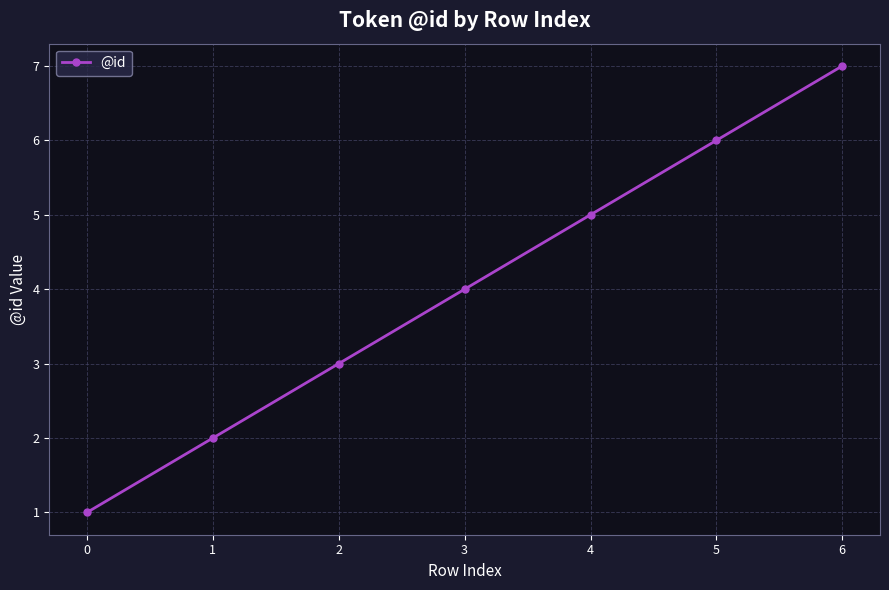

Reading left to right, what are all the values shown in this chart?

1	2	3	4	5	6	7